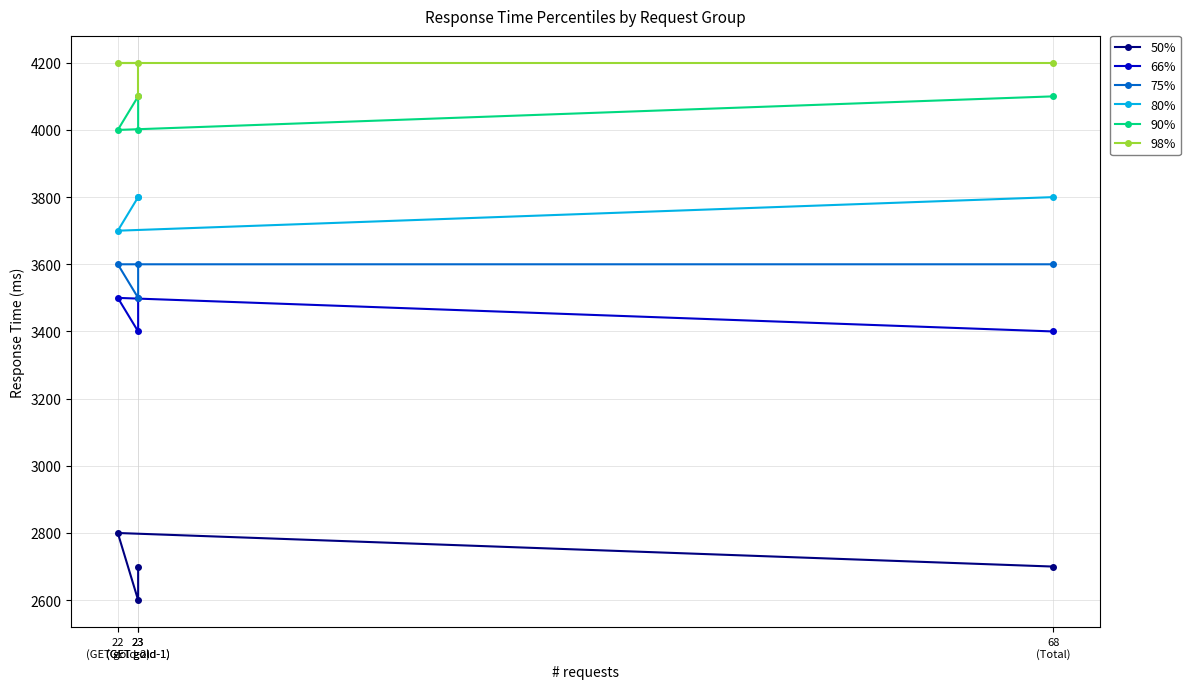

What is the label of the 3rd point from the right?

23
(GET gold-1)